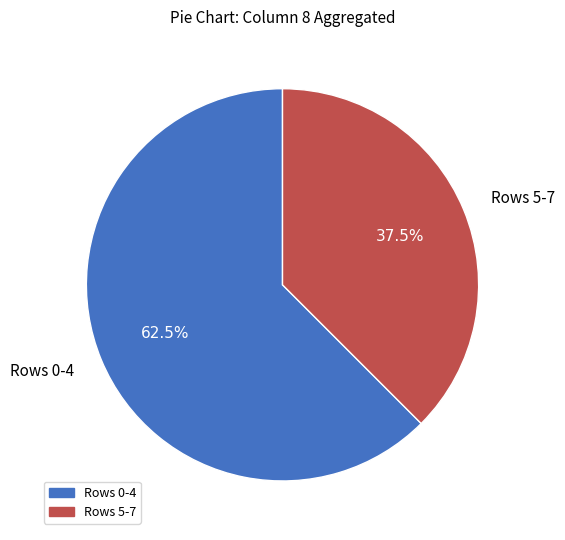

Is there a majority slice in this chart?

Yes